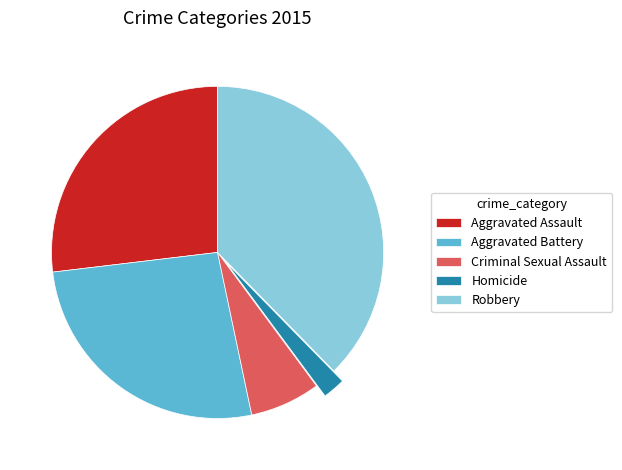

What is the ratio of the value at Homicide to the value at Robbery?

0.1